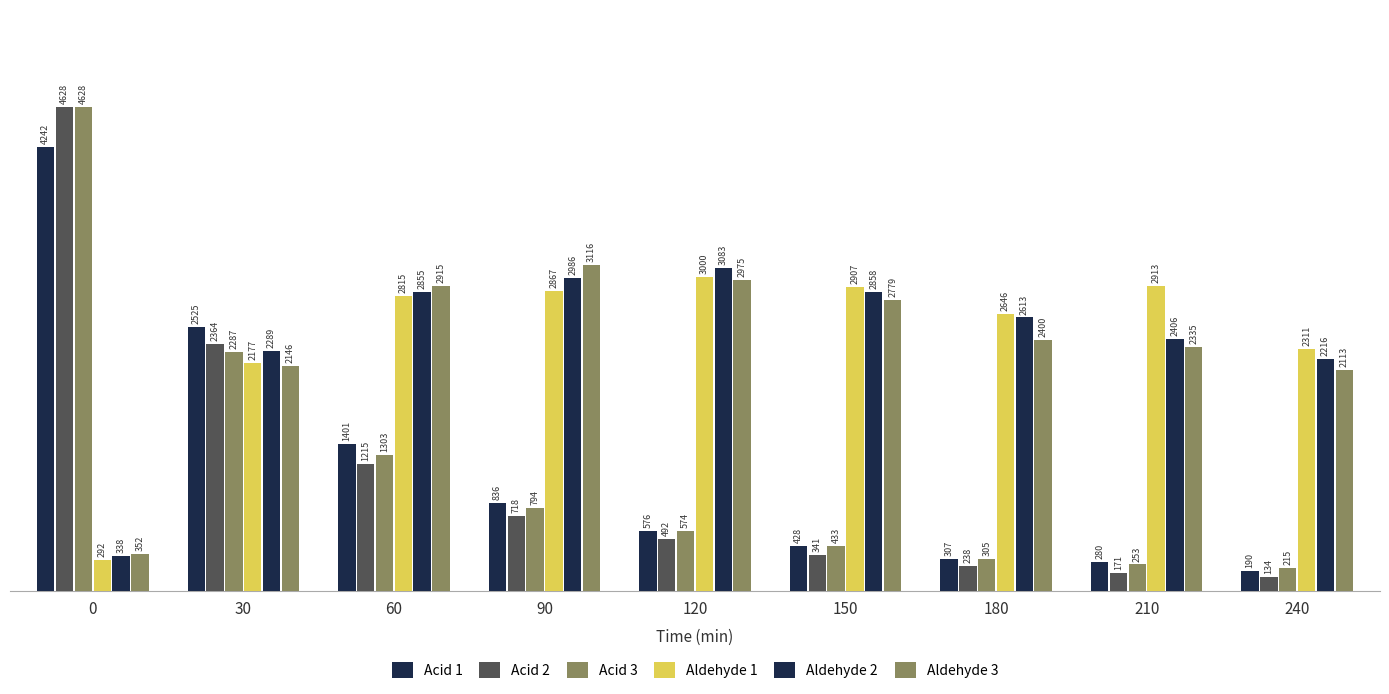

True or false: Acid 2 has a value of 548.8 at 60.

False